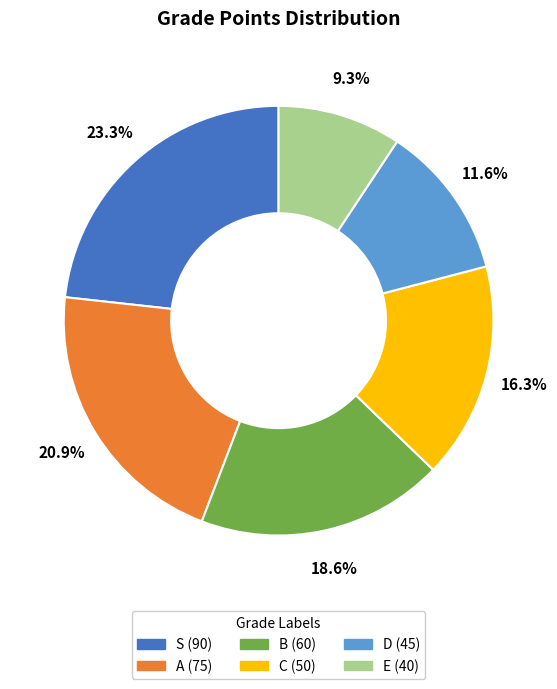

What is the smallest slice in the pie chart?

E (40)